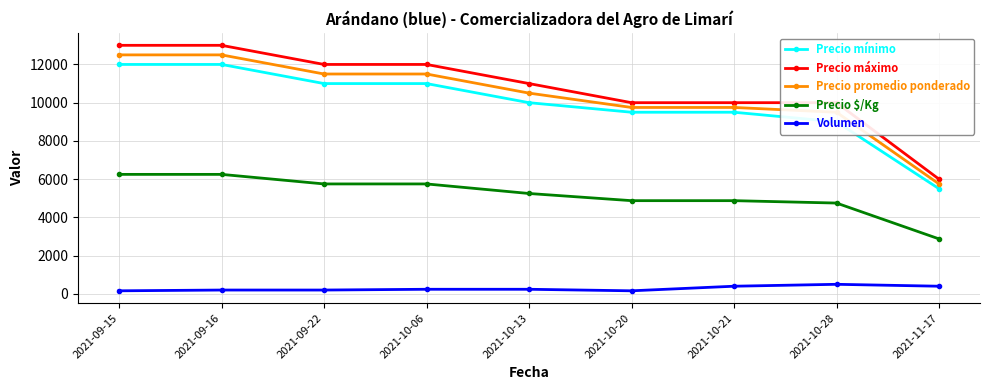

What is the label of the 9th point from the left?

2021-11-17